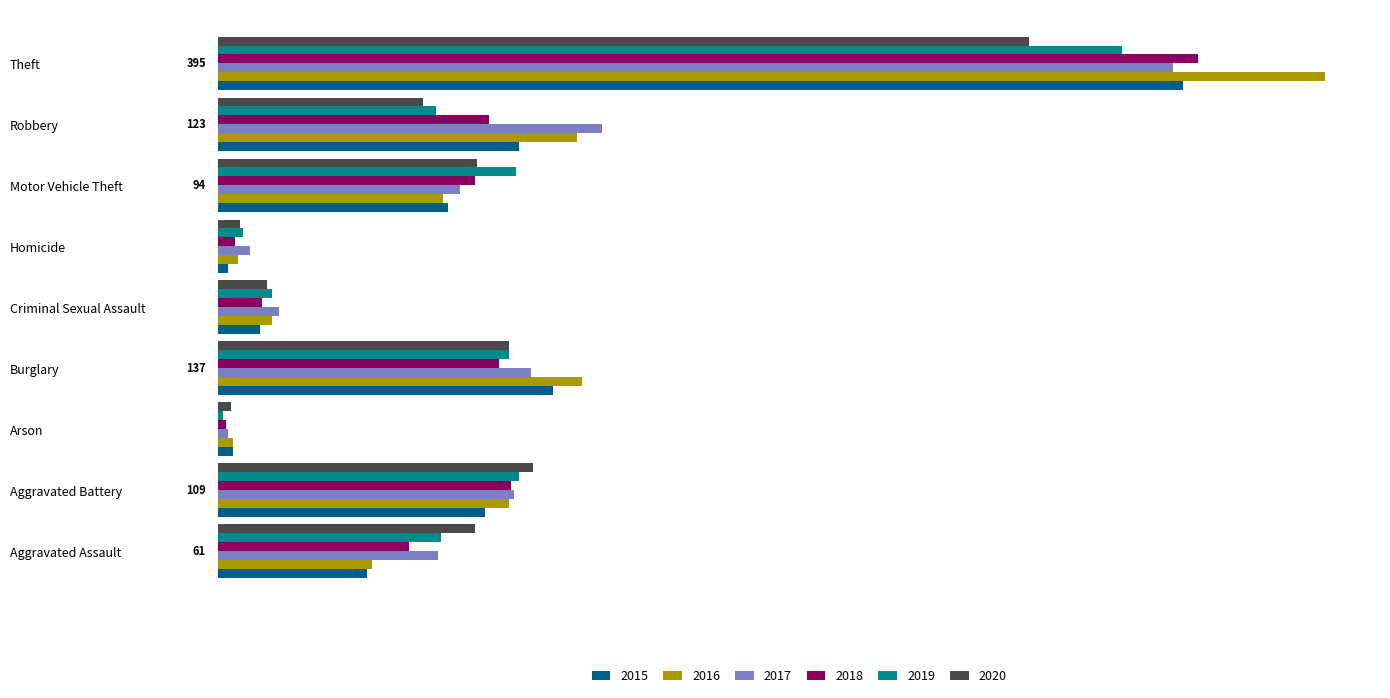

Is the value of 2017 at Motor Vehicle Theft greater than the value of 2015 at Criminal Sexual Assault?

Yes